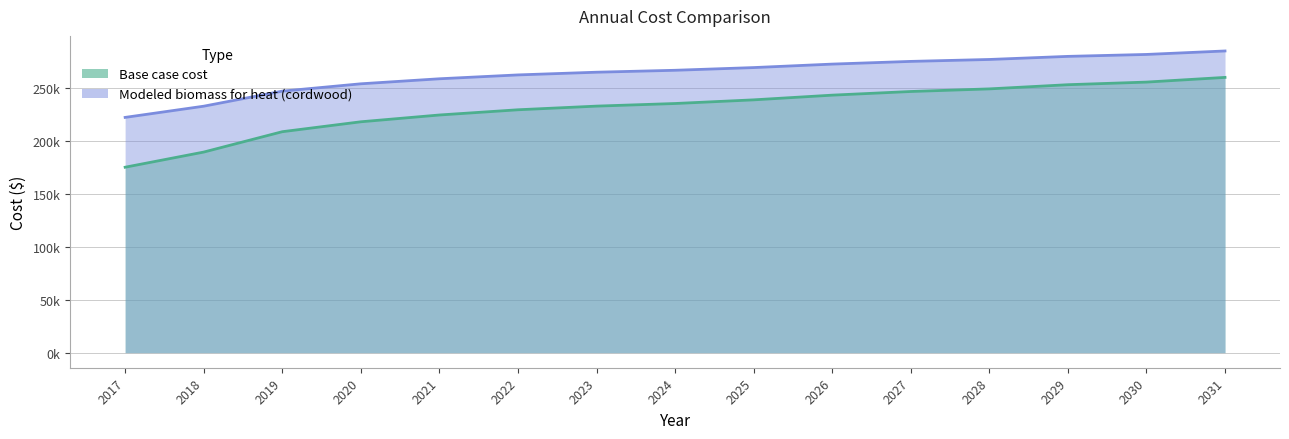

Which category has the highest value across all series?

2031